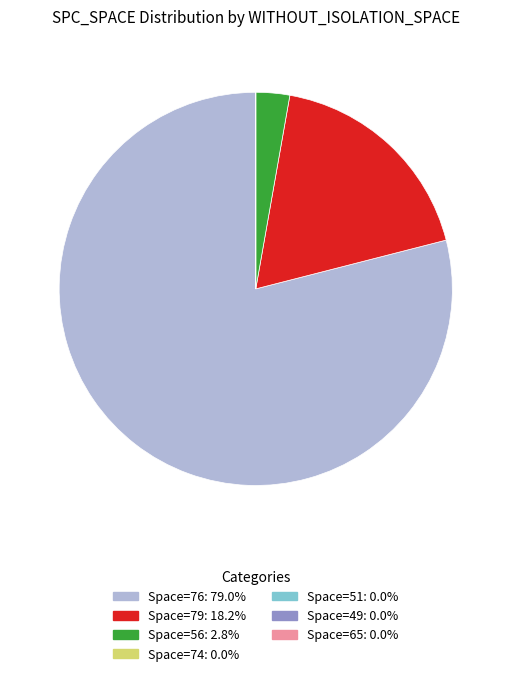

Does any single category account for the majority?

Yes